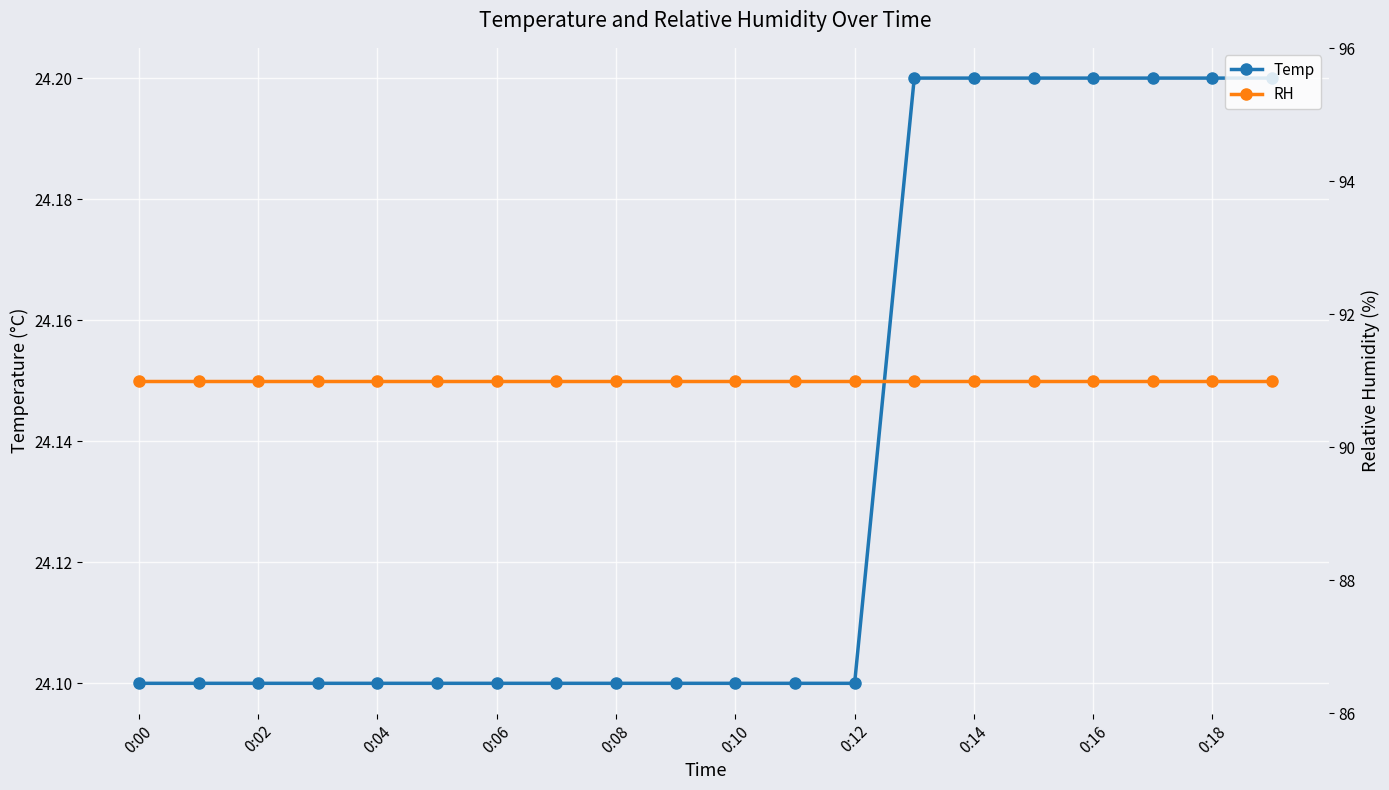

At how many categories does at least one series exceed 43?

20